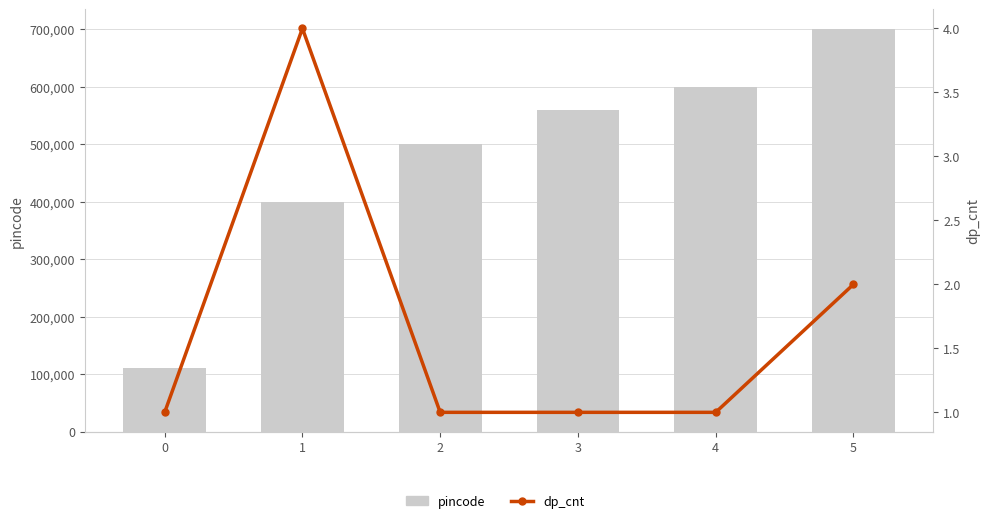

What is the difference between the highest and lowest values at 5?

699999